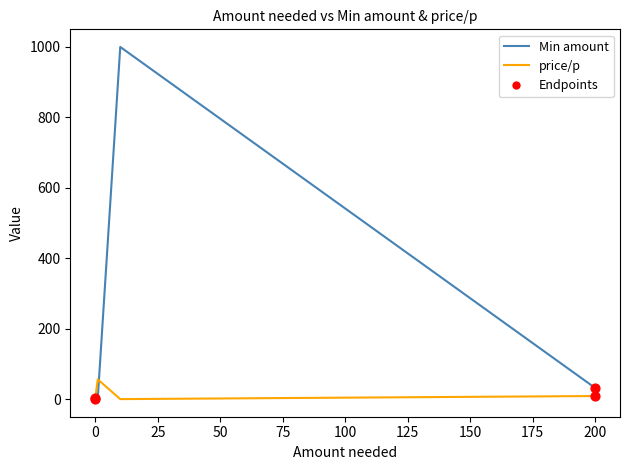

Which series contains the lowest Y value?

price/p